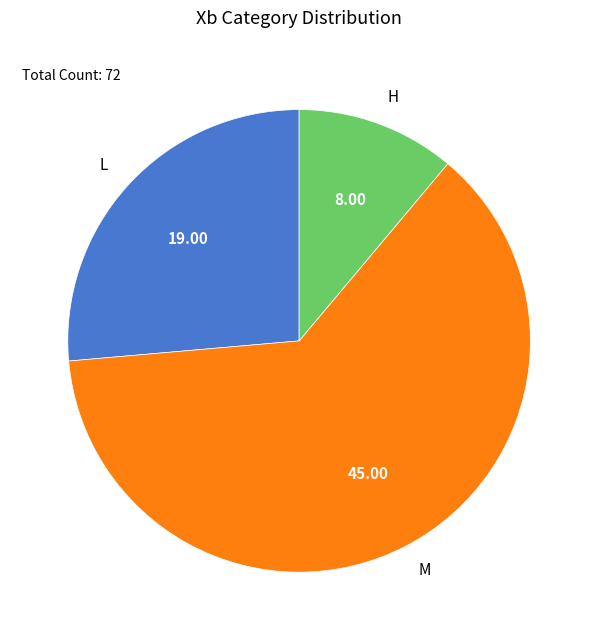

Rank the categories by value from lowest to highest.

H, L, M